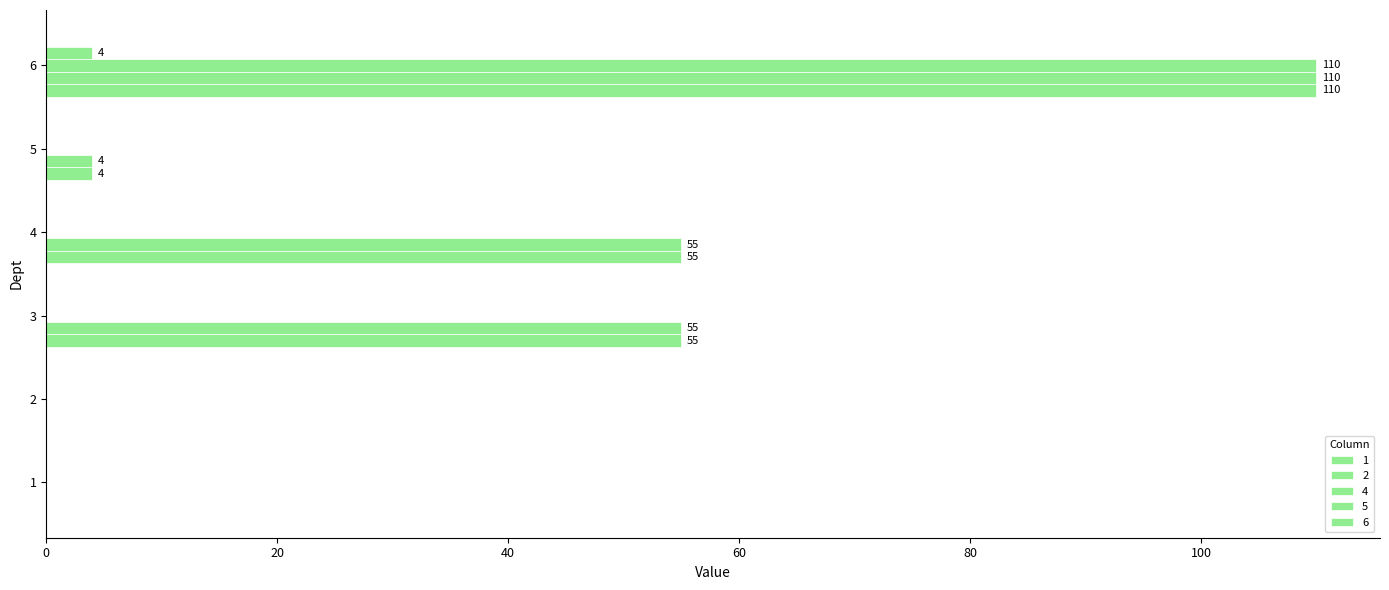

Reading right to left, list all the values displayed in this chart.

1: 6=110	5=4	4=55	3=55	2=0	1=0
2: 6=110	5=4	4=55	3=55	2=0	1=0
4: 6=110	5=0	4=0	3=0	2=0	1=0
5: 6=4	5=0	4=0	3=0	2=0	1=0